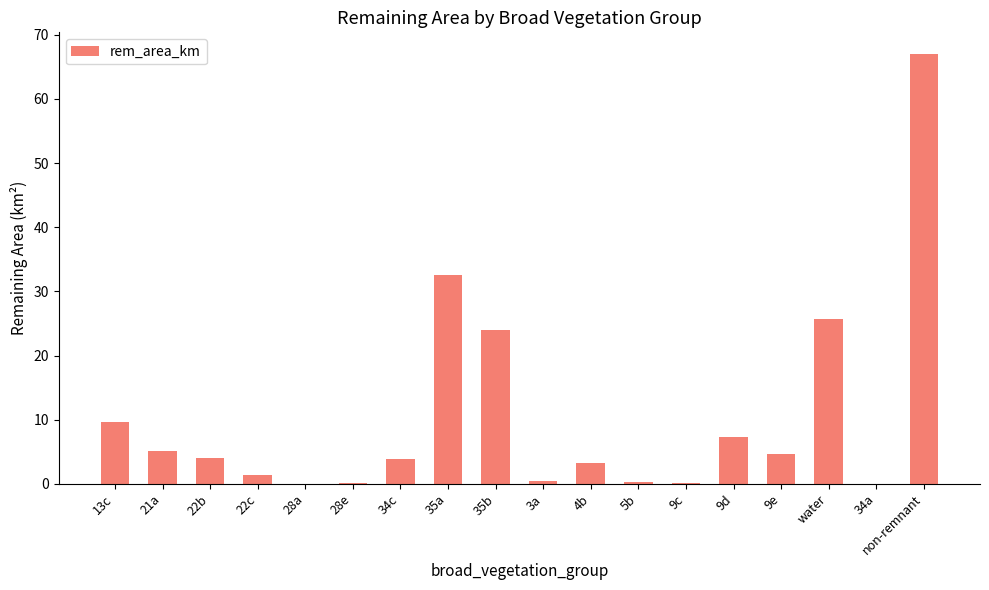

What is the approximate value at 13c?

9.6